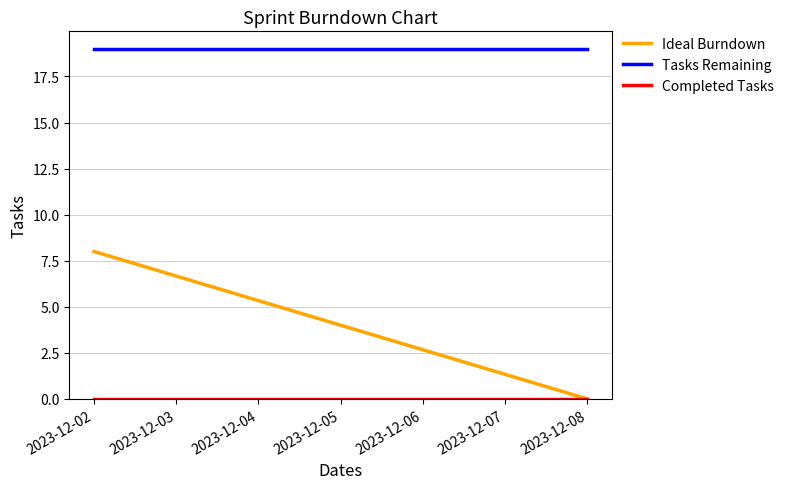

What is the total value across all series at 2023-12-07?

20.3